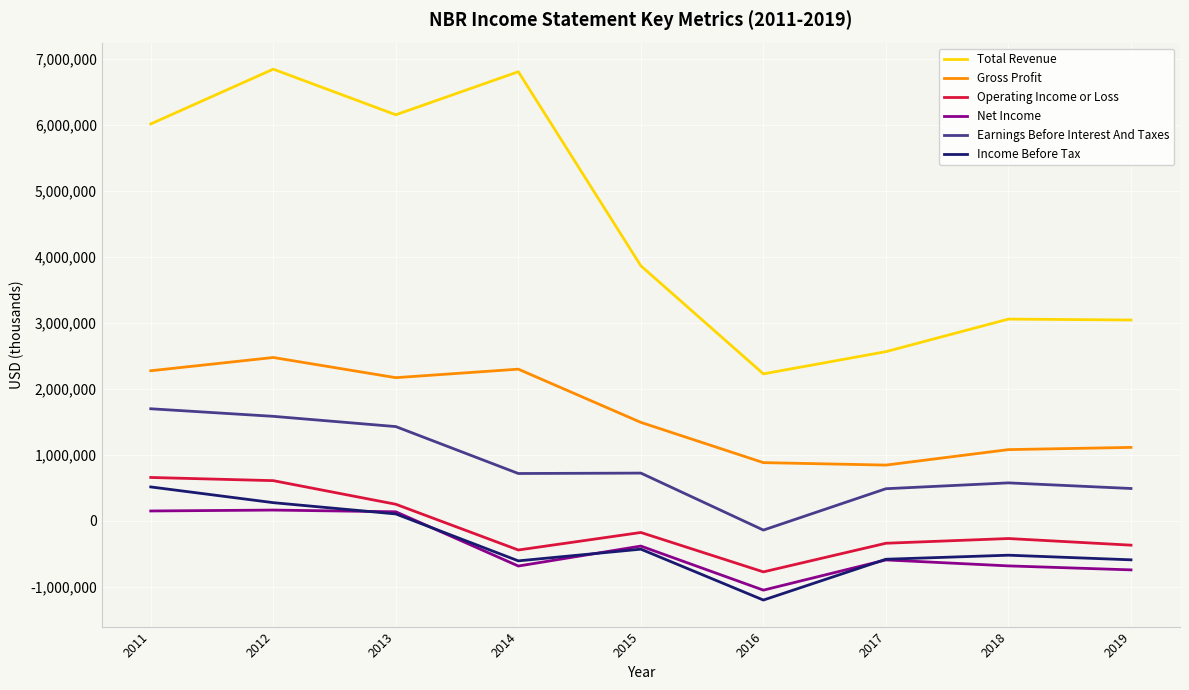

How many values in the Net Income series exceed -590300?

4